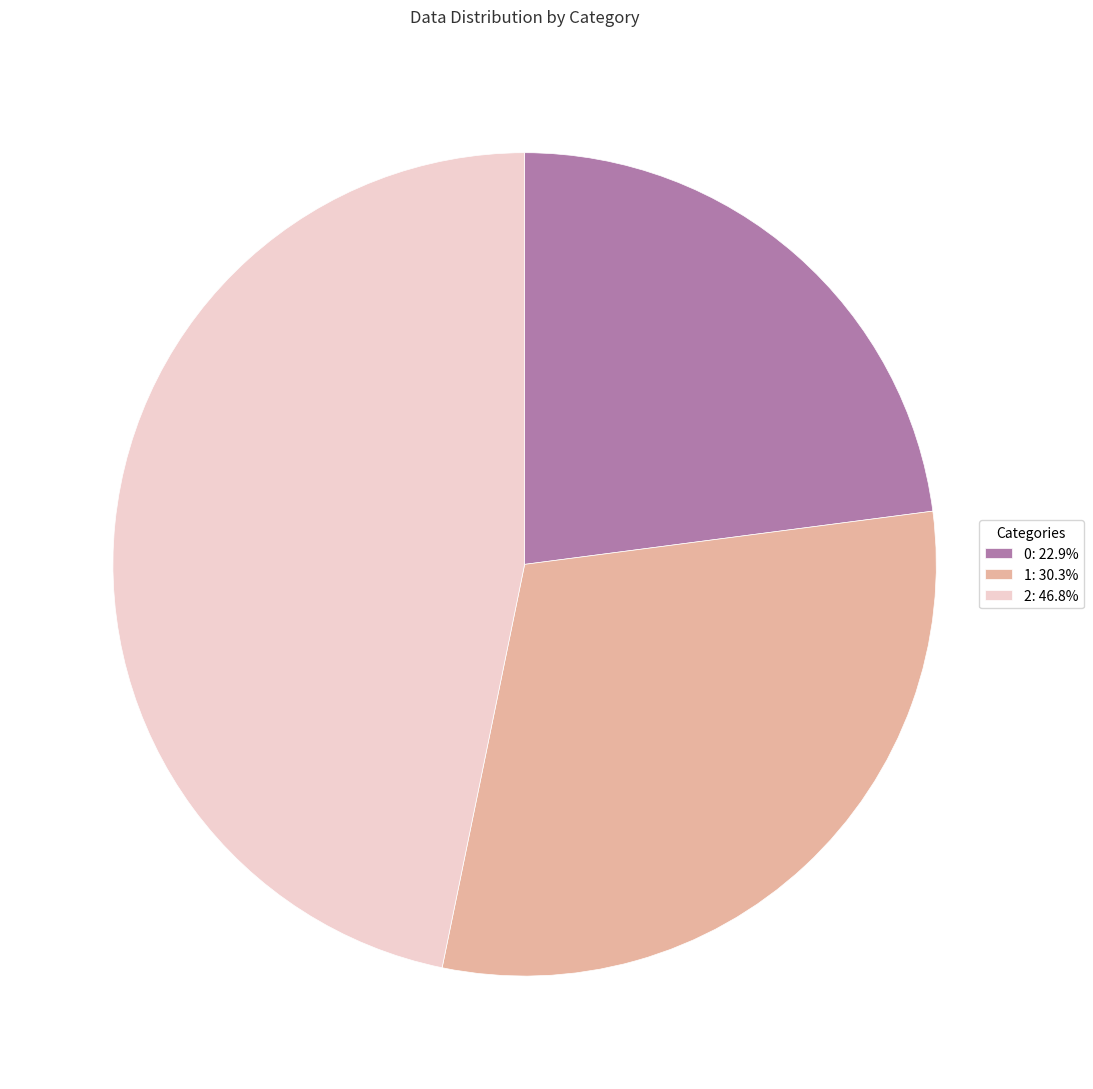

The 0 slice represents 23% of the pie. True or false?

True